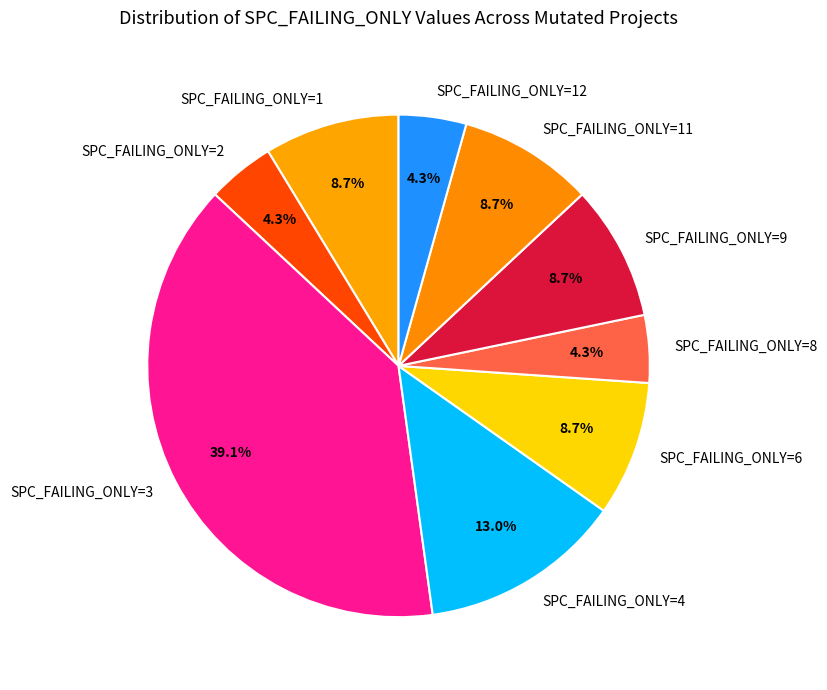

Do SPC_FAILING_ONLY=6 and SPC_FAILING_ONLY=11 together represent more than half of the pie?

No